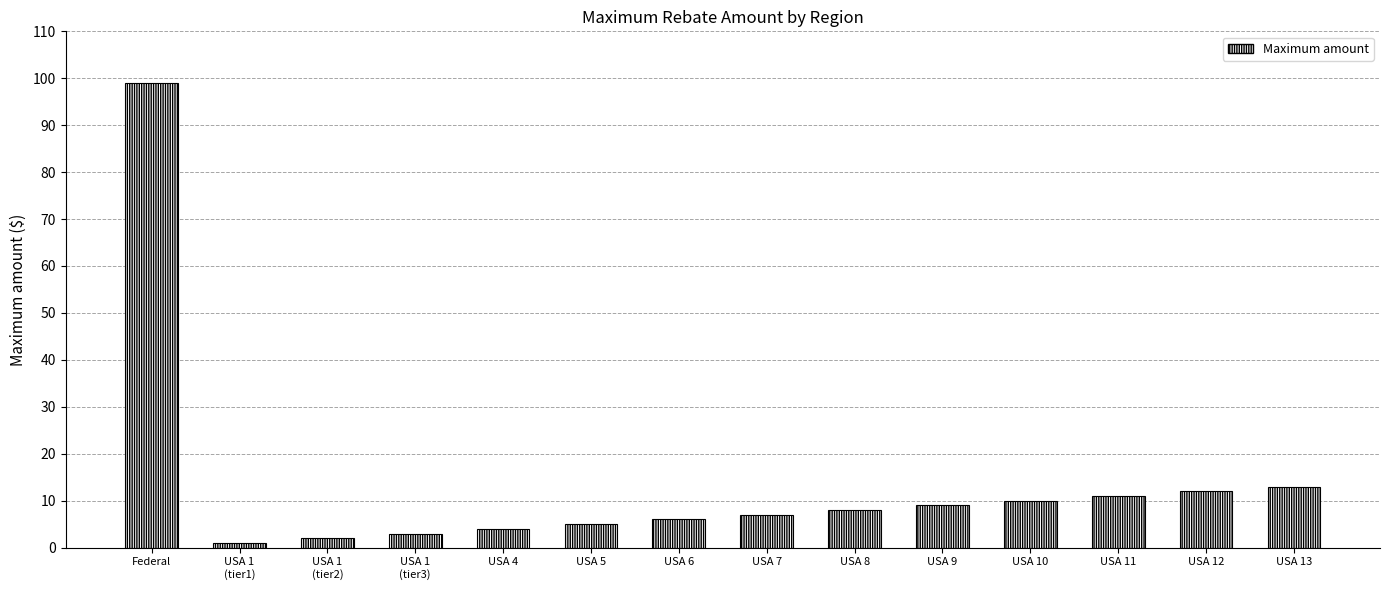

Reading left to right, what are all the values shown in this chart?

99	1	2	3	4	5	6	7	8	9	10	11	12	13